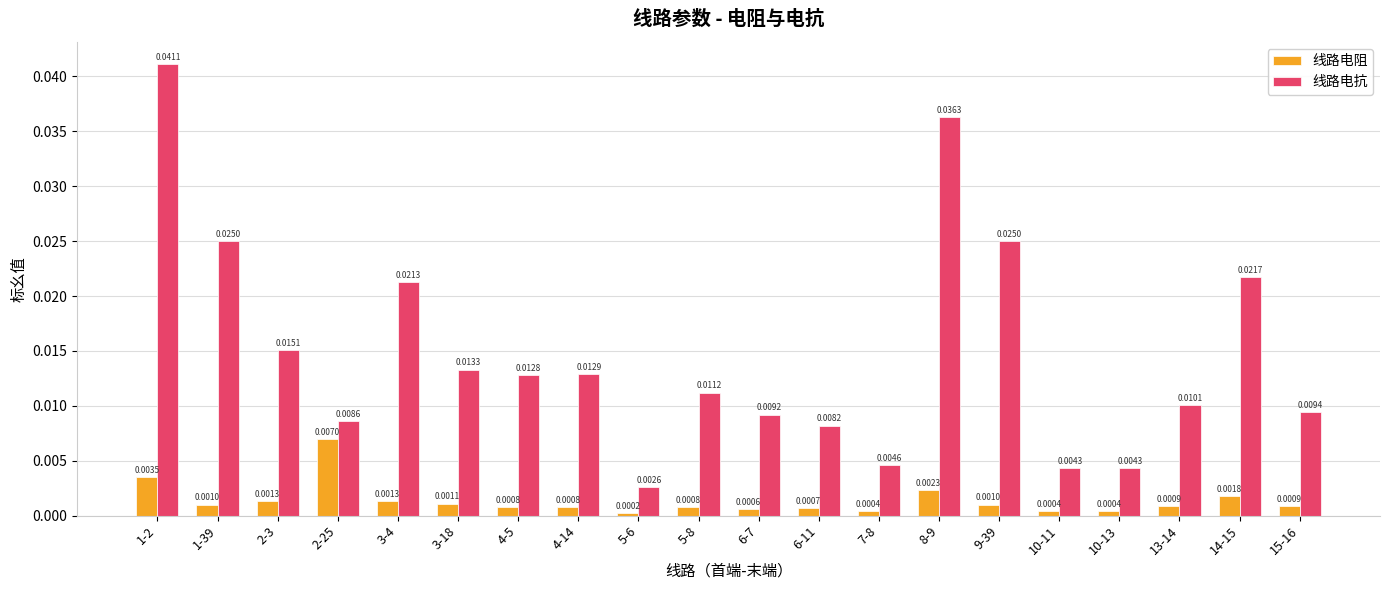

Rank the series by their maximum value, from highest to lowest.

线路电抗, 线路电阻